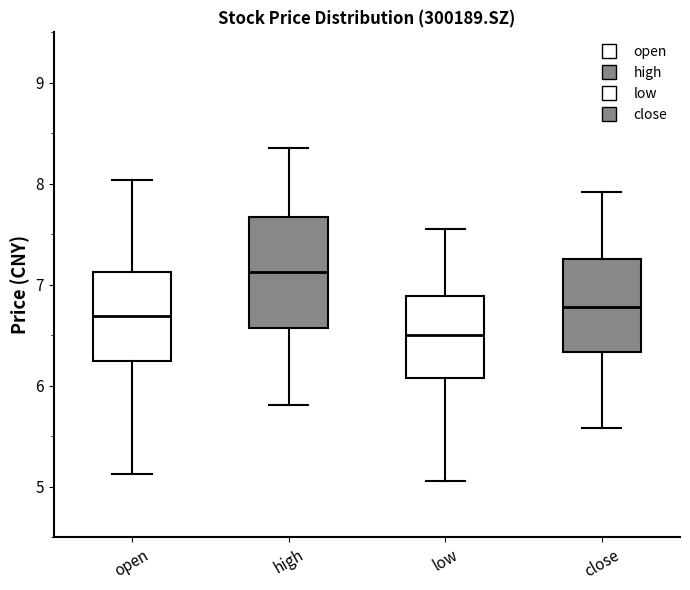

Reading left to right, read every box against the y-axis: the position of its median line, the range the box covers, and the ends of its whiskers. The values are not printed on the chart, so give them approximately, as read against the axis.

open: median 6.7, box 6.2 to 7.1, whiskers 5.1 to 8.0
high: median 7.1, box 6.6 to 7.7, whiskers 5.8 to 8.4
low: median 6.5, box 6.1 to 6.9, whiskers 5.1 to 7.6
close: median 6.8, box 6.3 to 7.3, whiskers 5.6 to 7.9